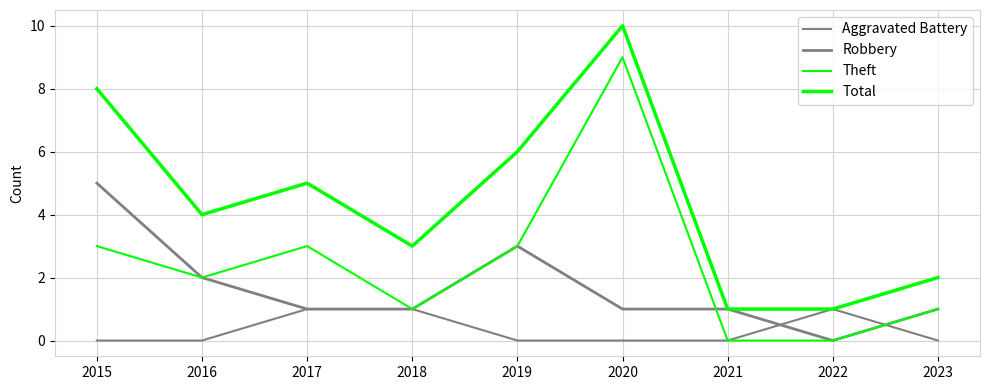

What is the difference between the Robbery values at 2015 and 2017?

4